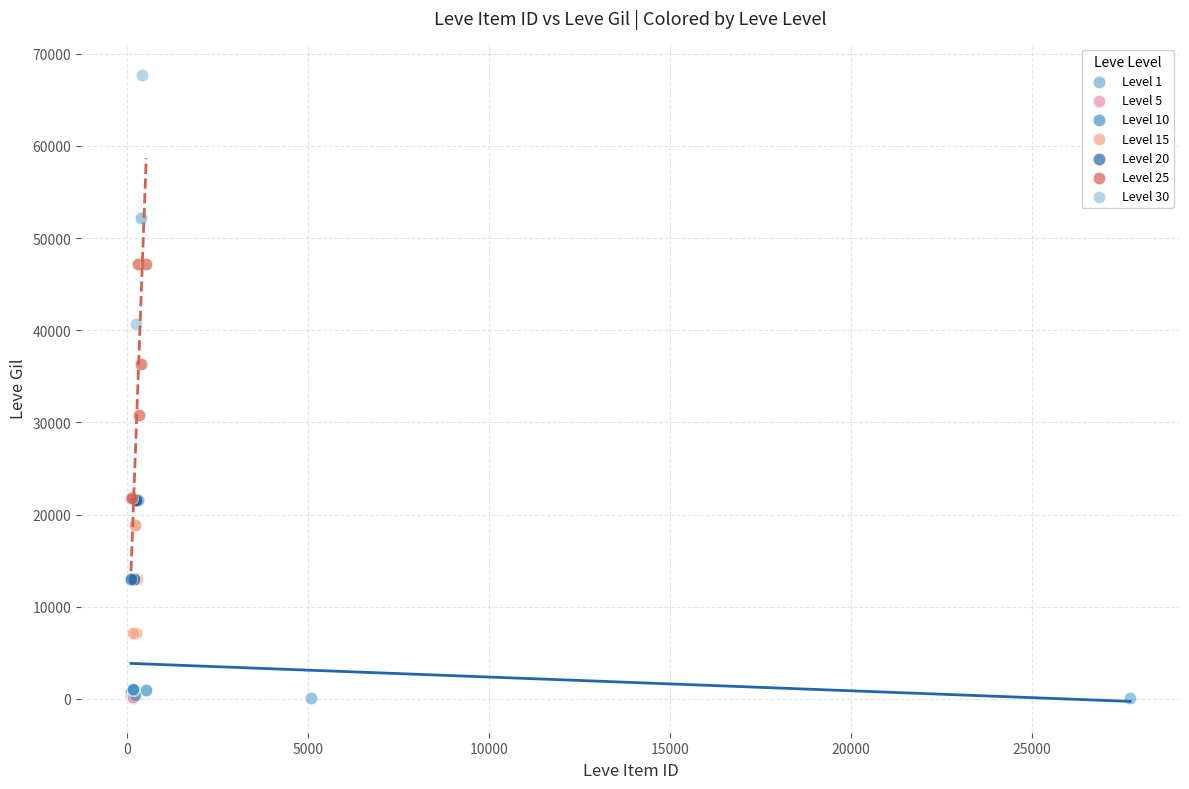

Which series contains the highest Y value?

Level 30